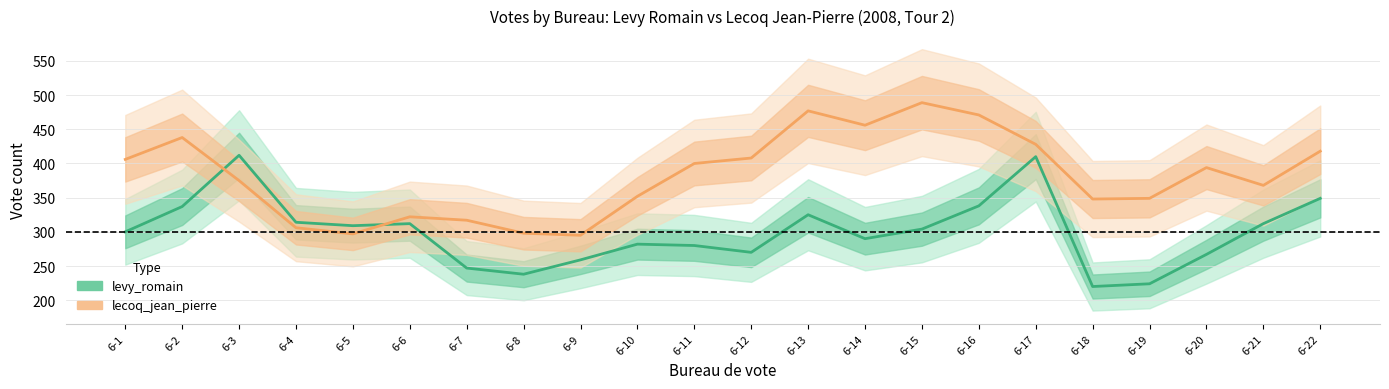

What is the value of the levy_romain point at the 14th from the left?

290